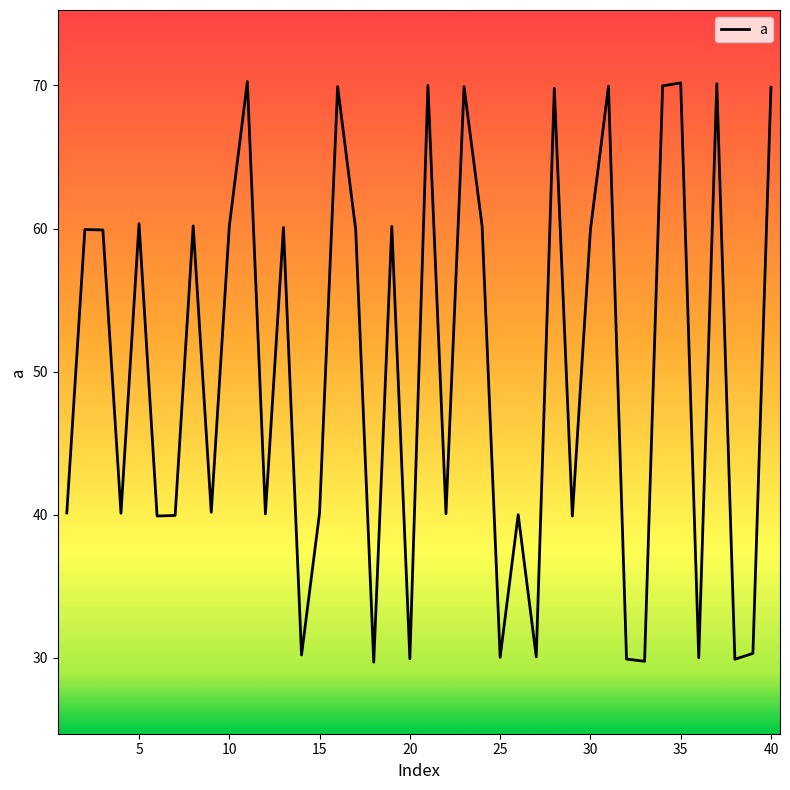

What is the minimum value shown in the chart?

29.7